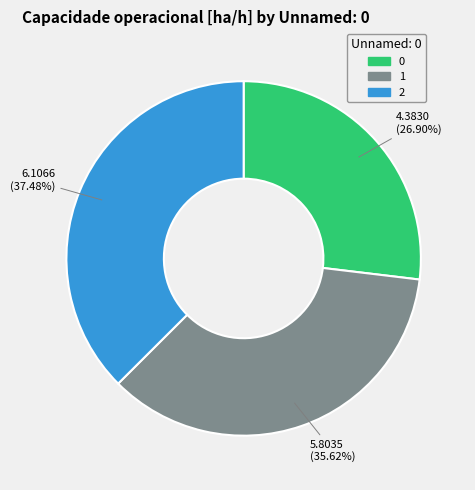

To the nearest percent, what portion does 2 represent?

37%